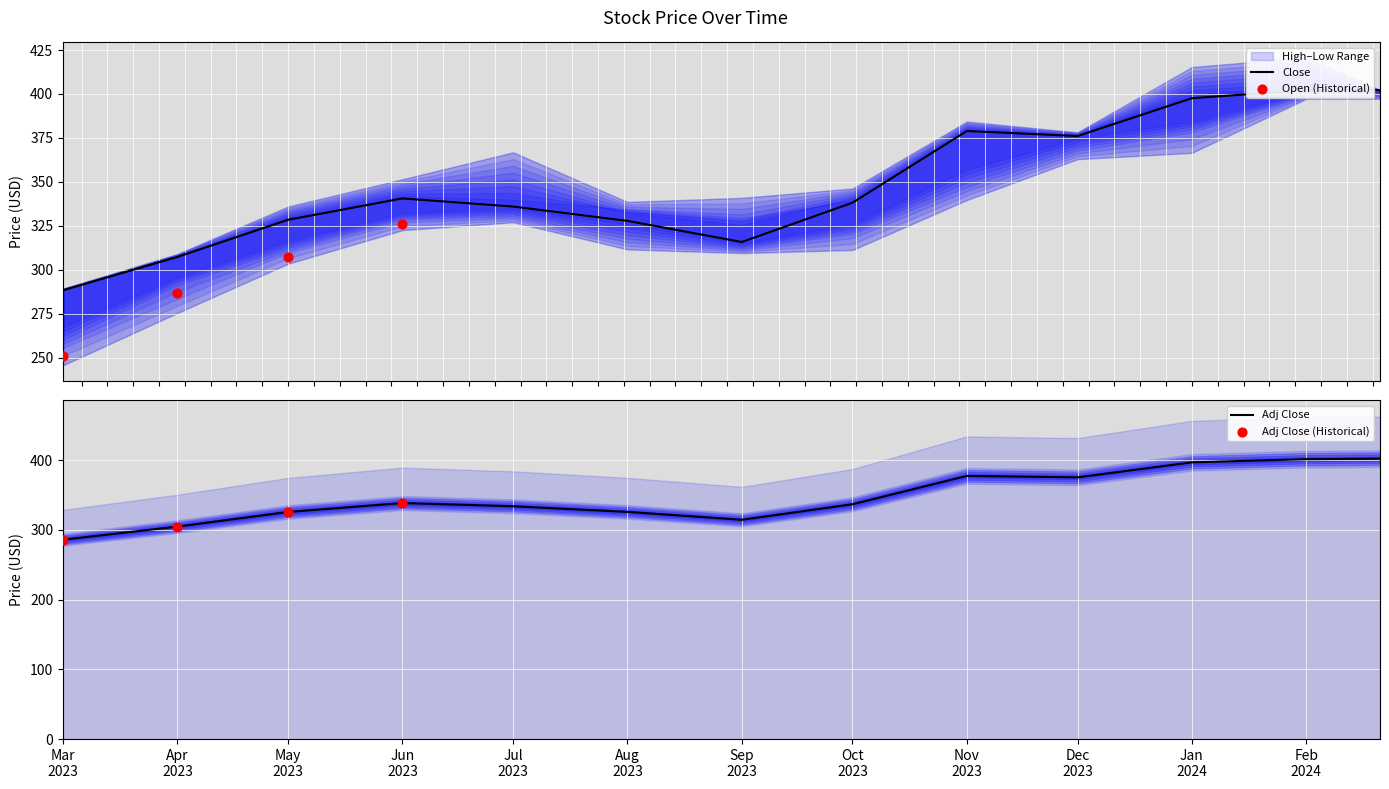

Which series has the largest Y range (max minus min)?

Low